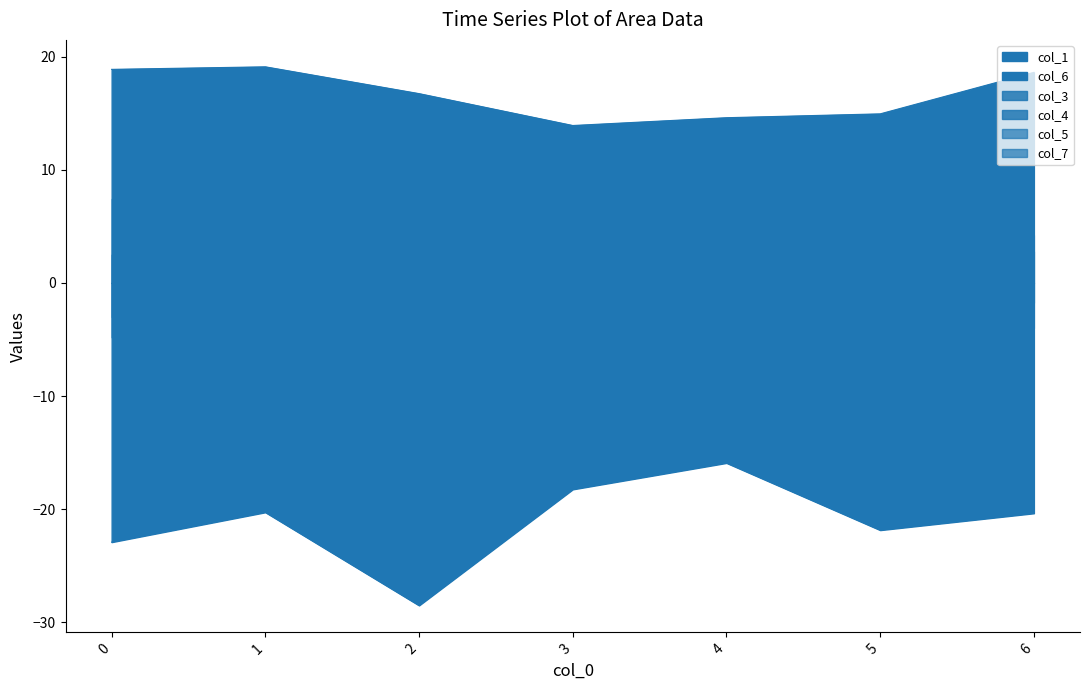

True or false: col_1 has more than 1 points higher than both neighbors.

False